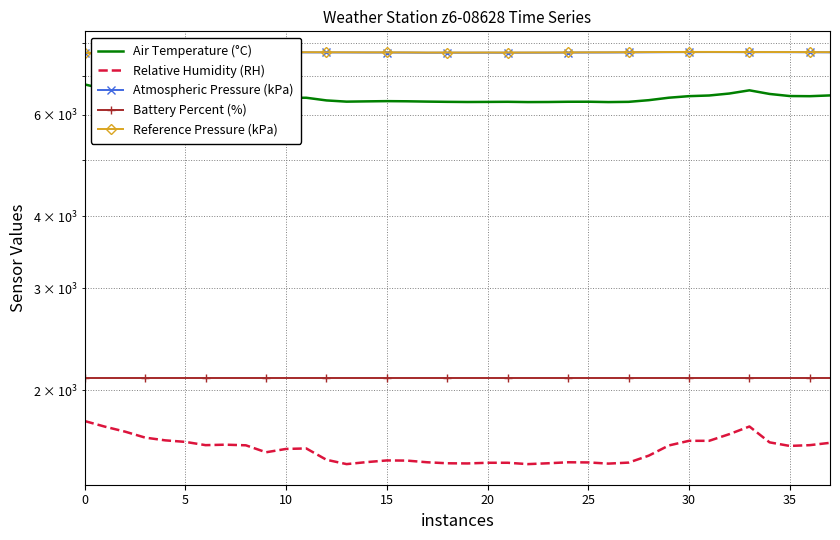

How many data points in Atmospheric Pressure (kPa) are above 7691?

17